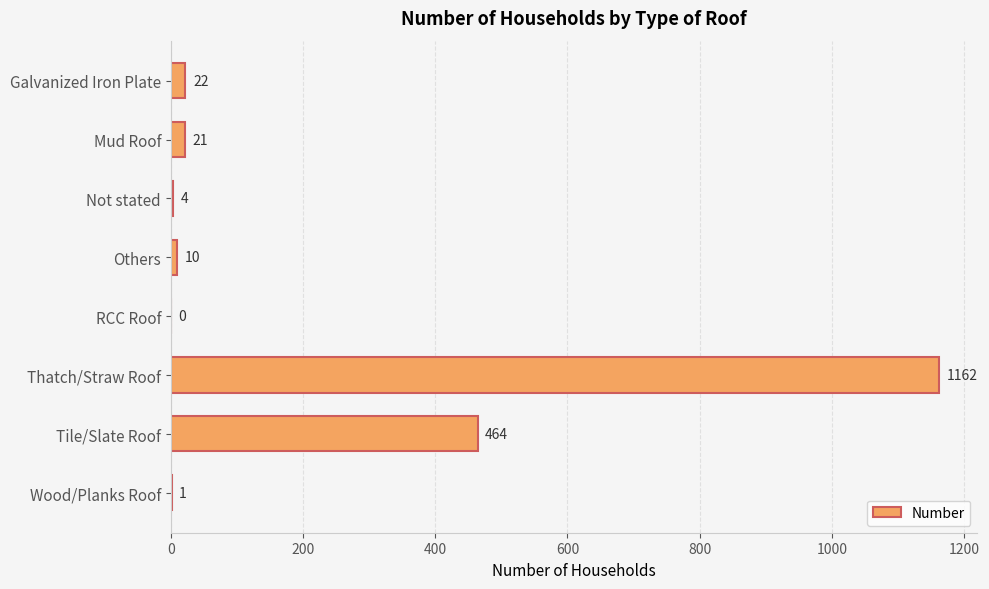

What is the change in value from Mud Roof to Tile/Slate Roof?

+443